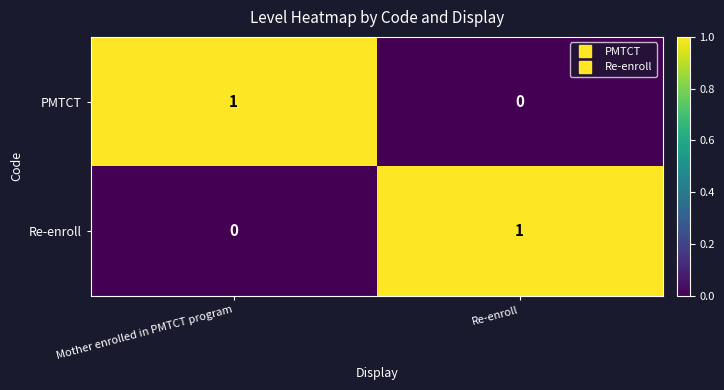

Which category has the highest value in the Re-enroll series?

Re-enroll